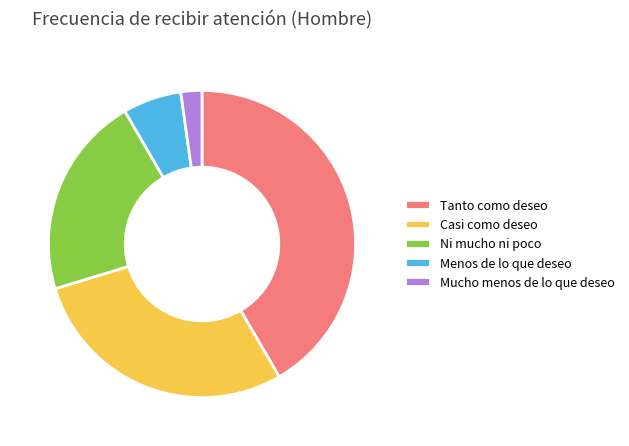

Do Menos de lo que deseo and Ni mucho ni poco together represent more than half of the pie?

No